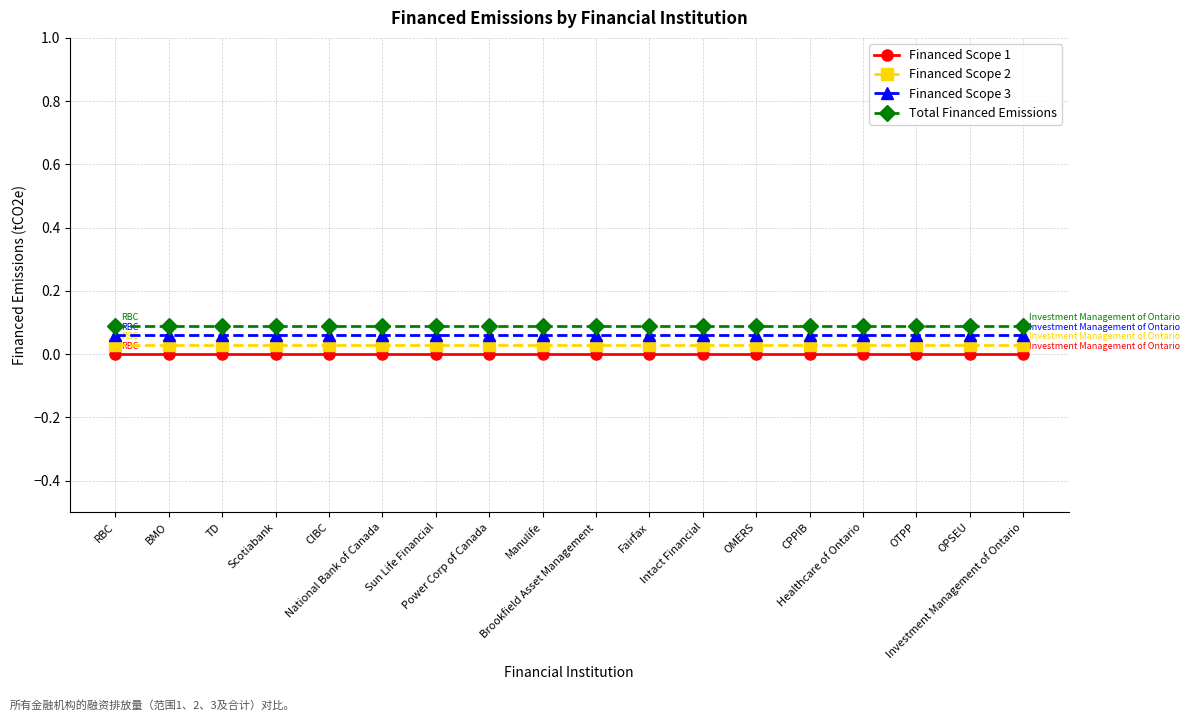

What is the minimum value for Financed Scope 3?

0.1